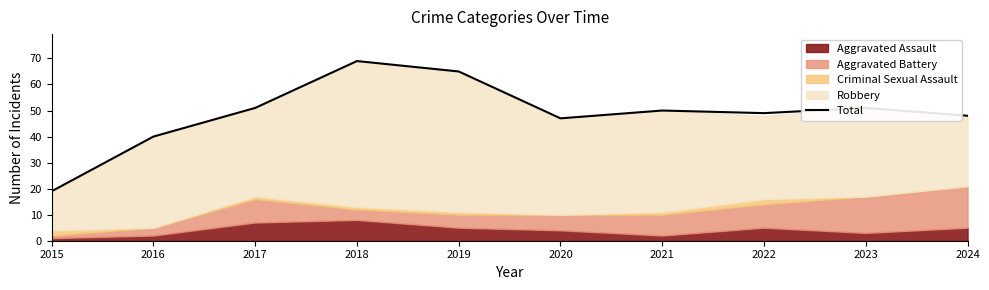

Is it true that the value at 2015 is 19?

True